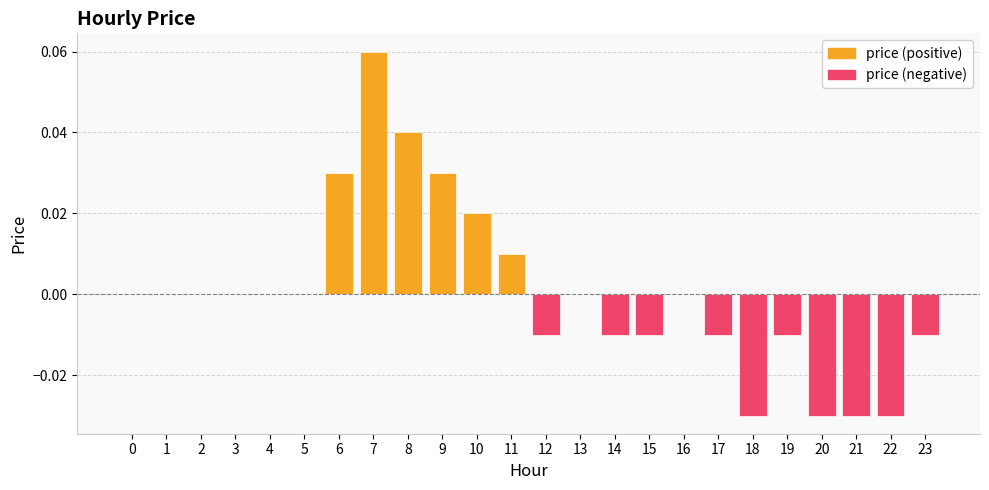

Is it true that price (positive) equals 0.0 at 23?

False